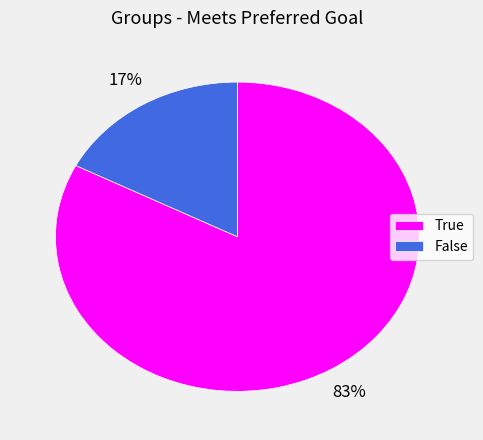

Do False and True together represent more than half of the pie?

Yes